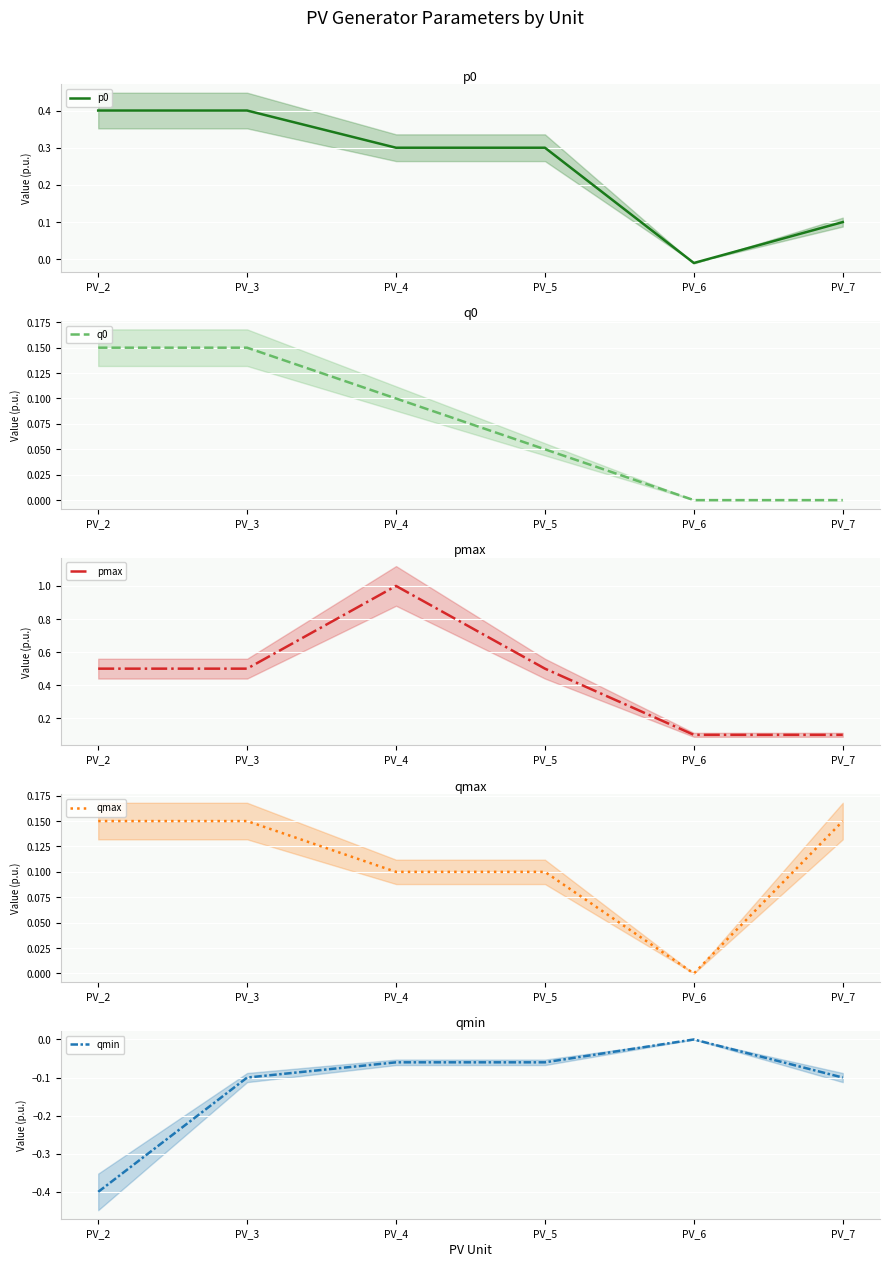

What is the spread (max minus min) of values at PV_2?

0.9